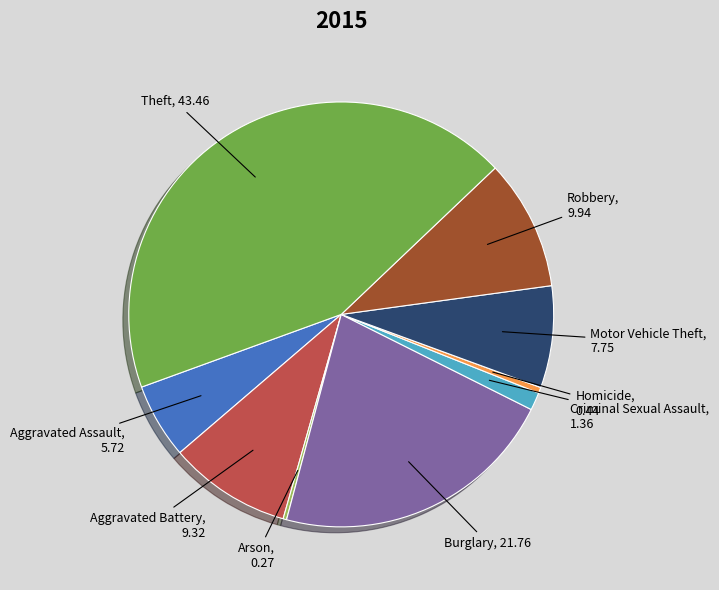

Does Burglary represent more than half of the total?

No